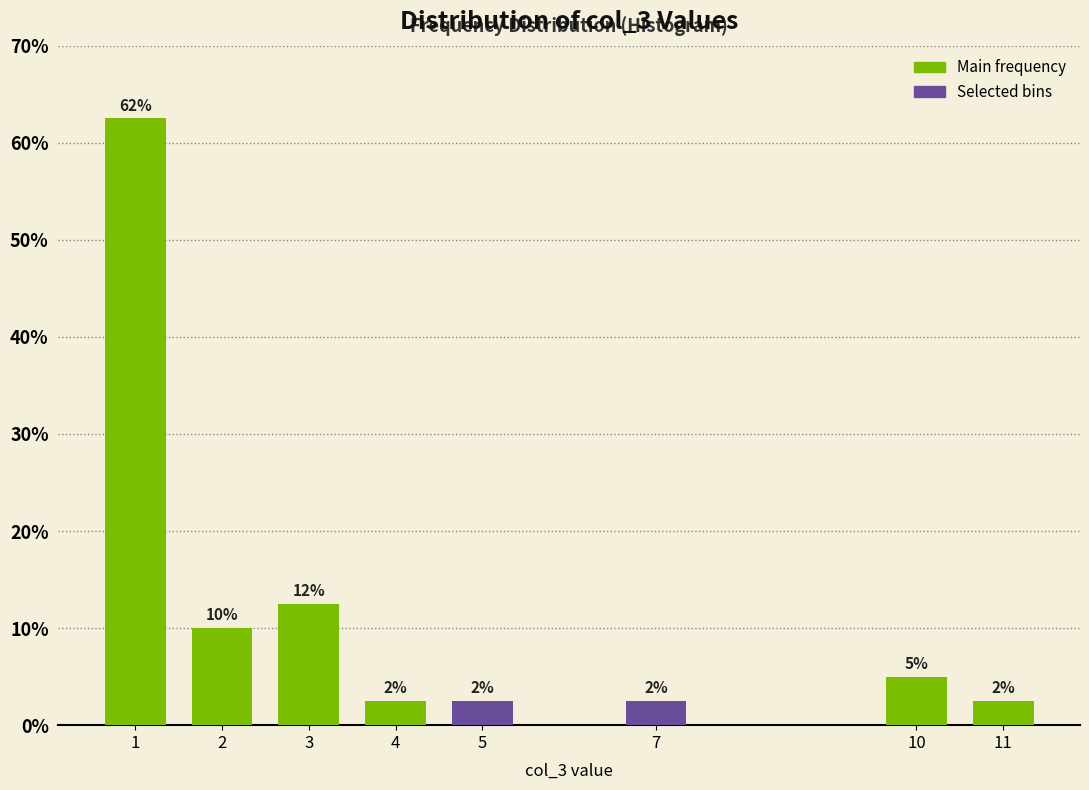

Does the chart contain any negative values?

No